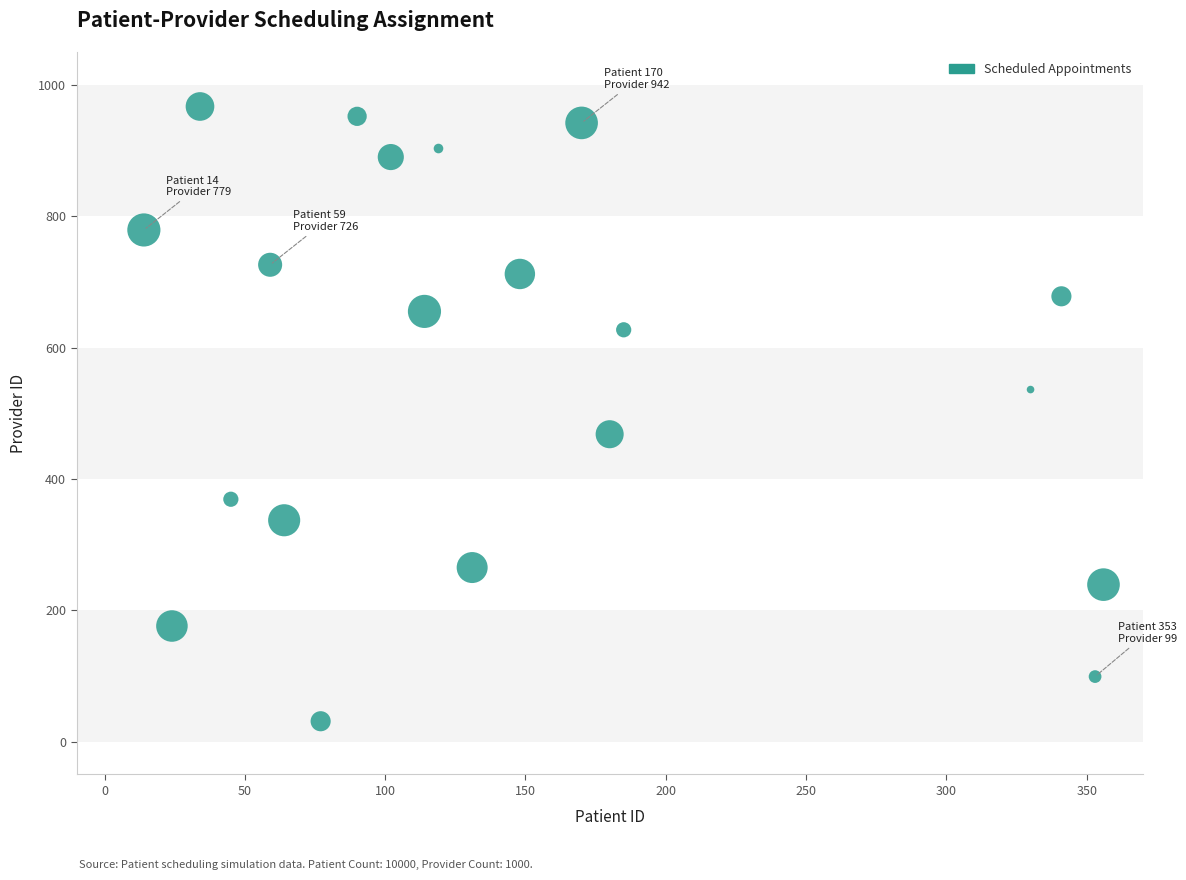

What is the range of Y values (max minus min)?

936